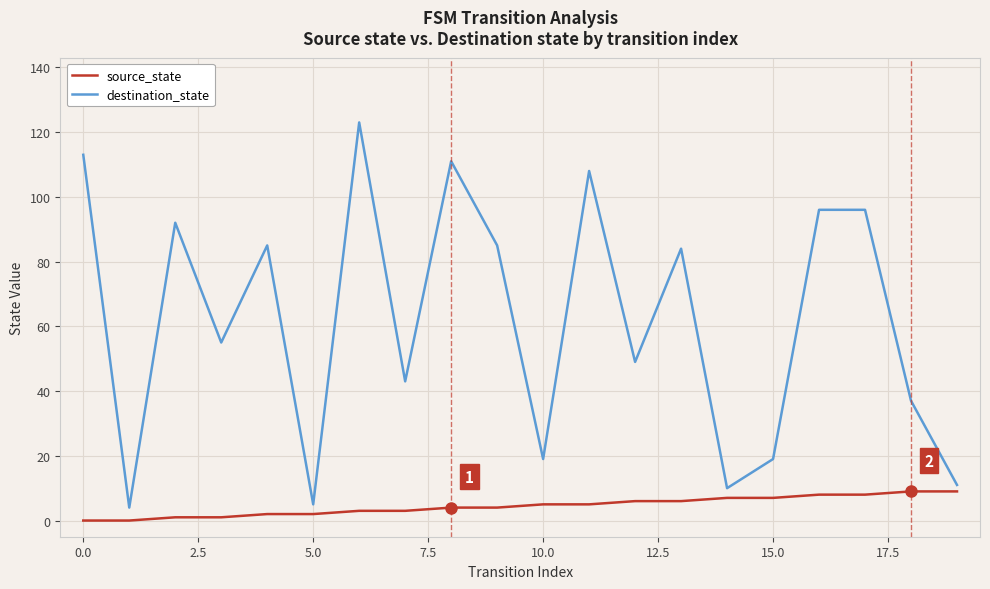

Which series has the largest total across all categories?

destination_state